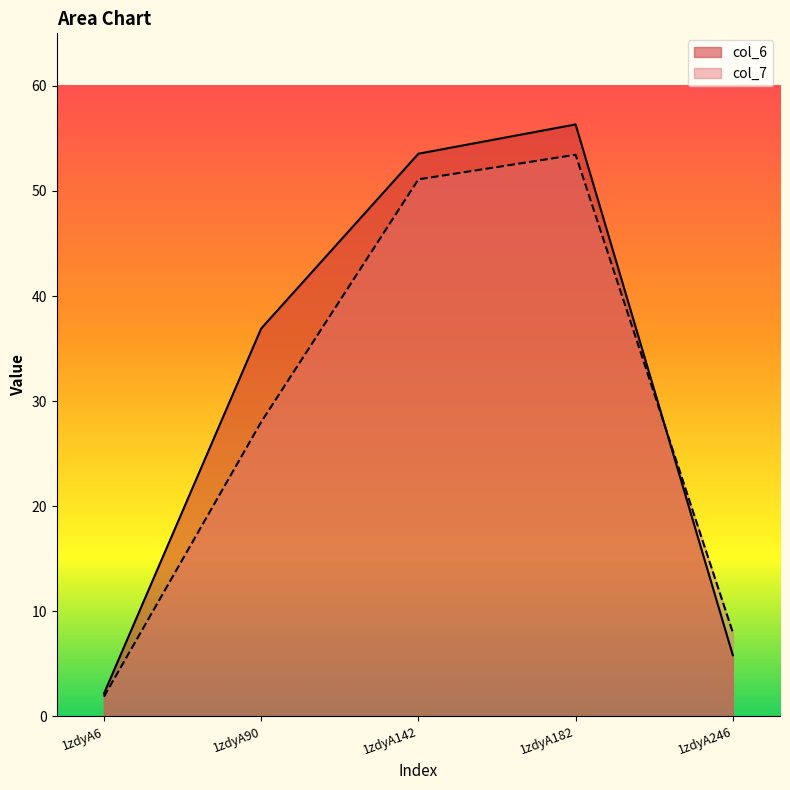

Rank the series by their maximum value, from lowest to highest.

col_7, col_6